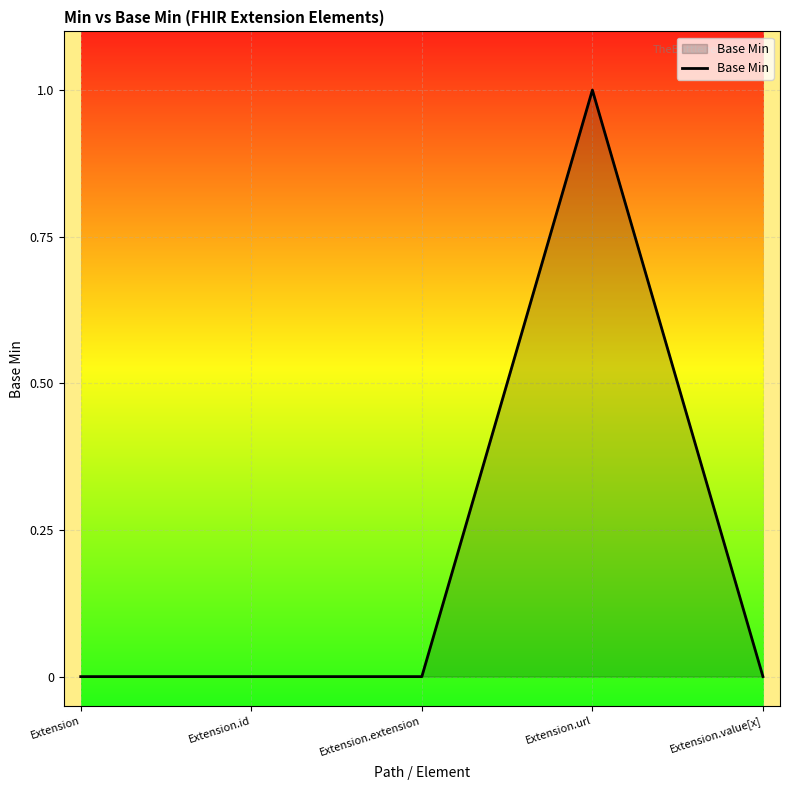

The value at Extension.extension is -1. True or false?

False